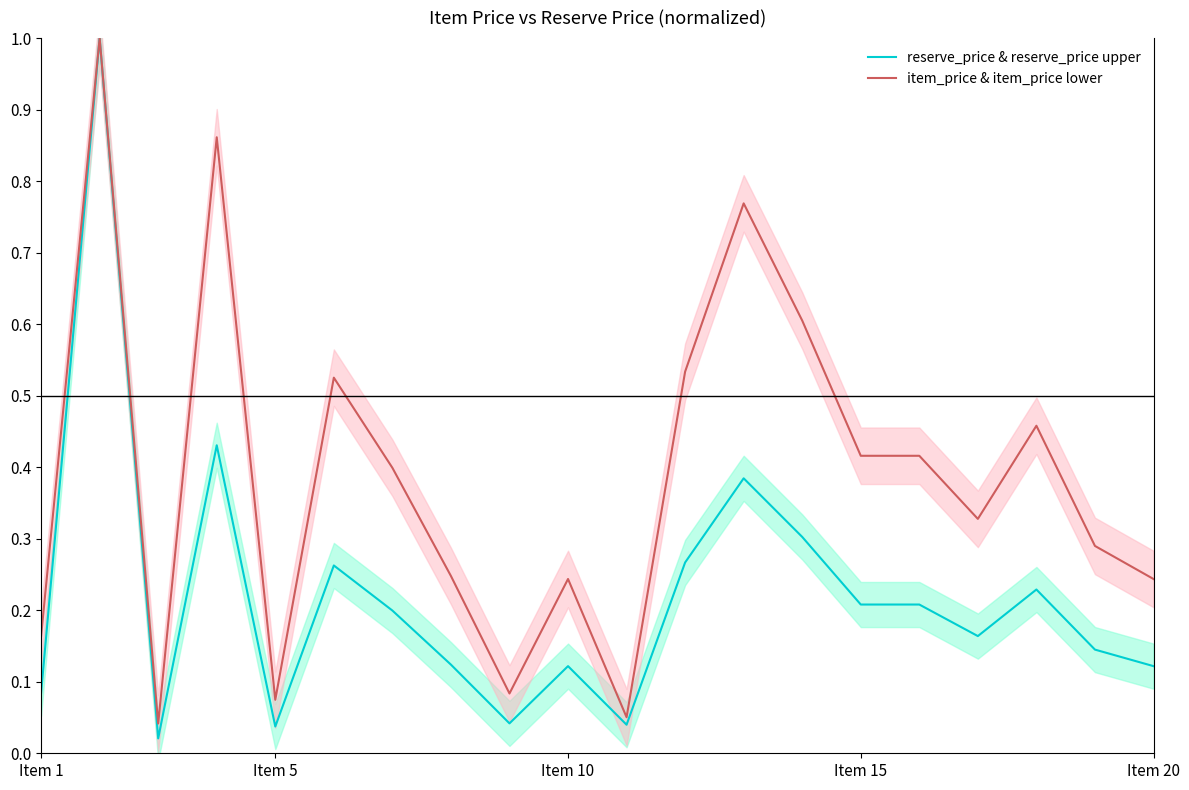

What are all the series names shown in the legend?

reserve_price & reserve_price upper, item_price & item_price lower